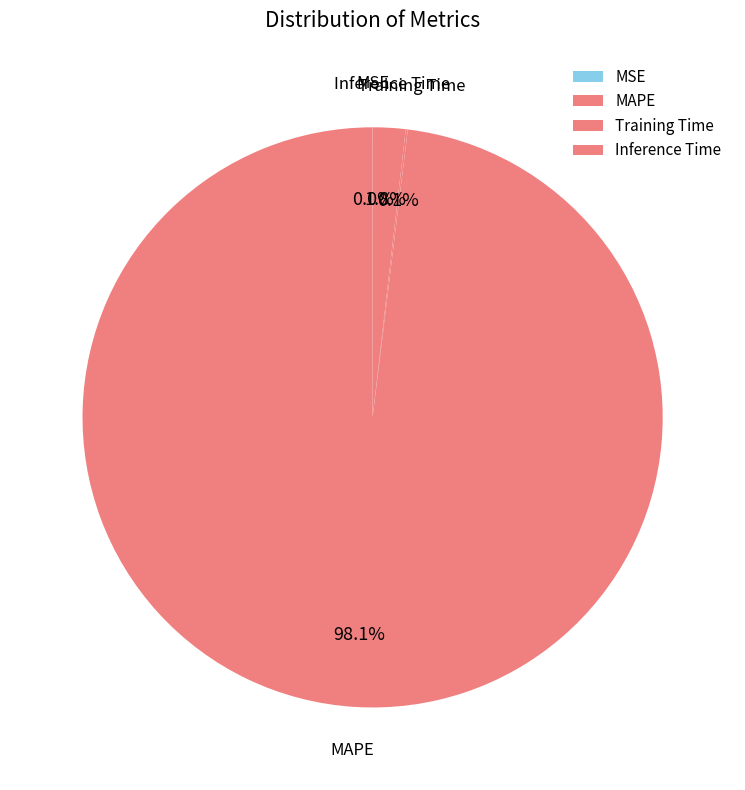

Is it true that Inference Time is 2% of the pie?

True